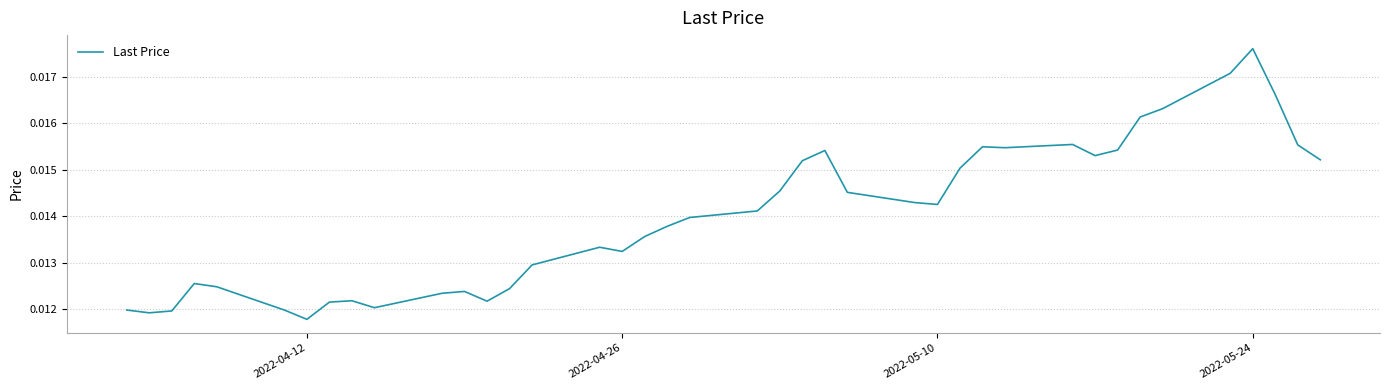

What is the sum of all values?

0.6